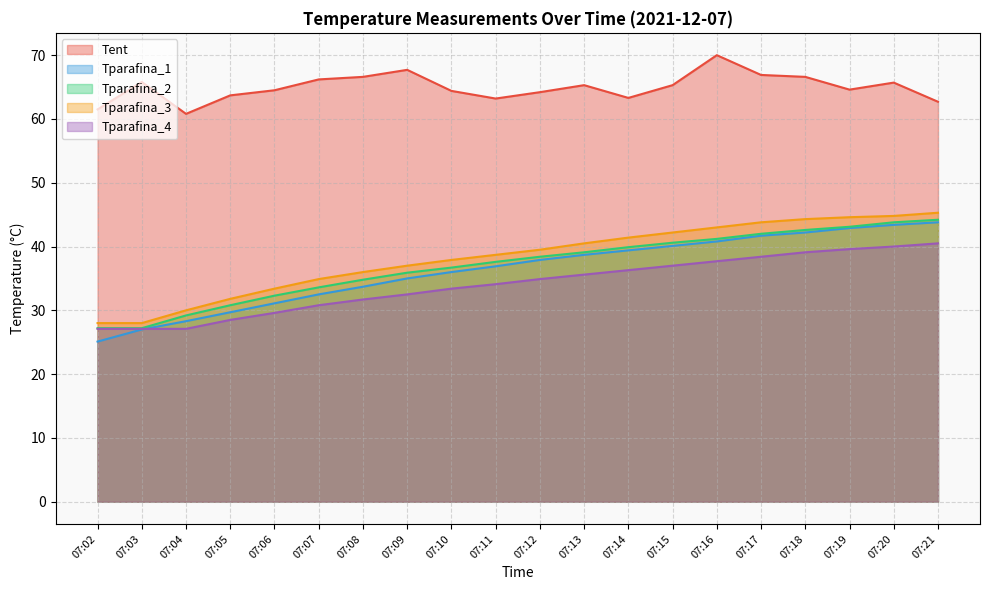

What is the minimum value for Tparafina_4?

27.1